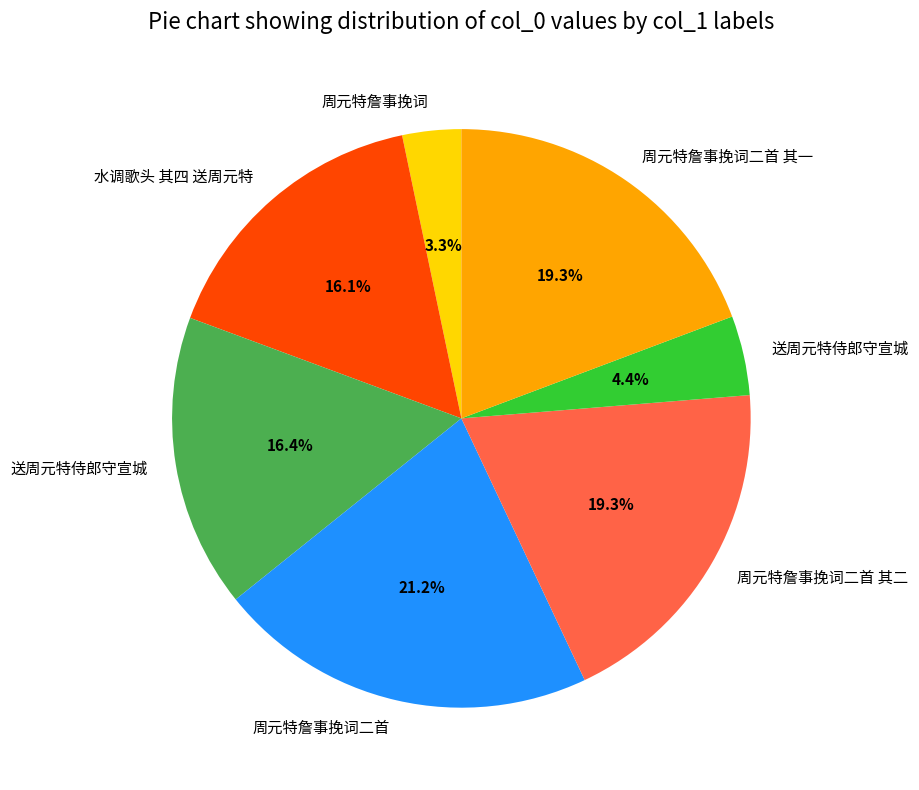

Count the number of slices in the pie.

7